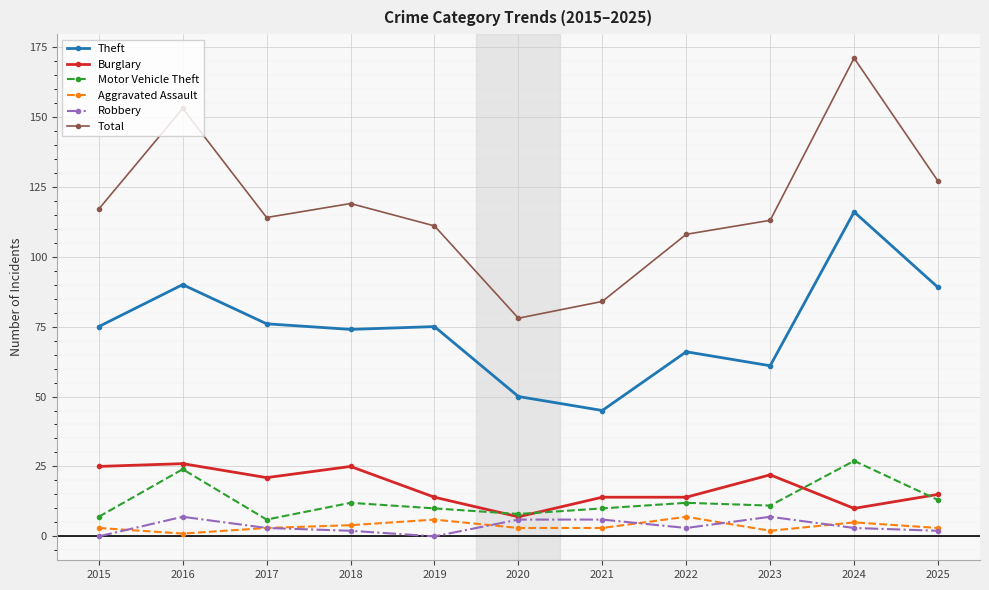

Read the Burglary value at 2016.

26